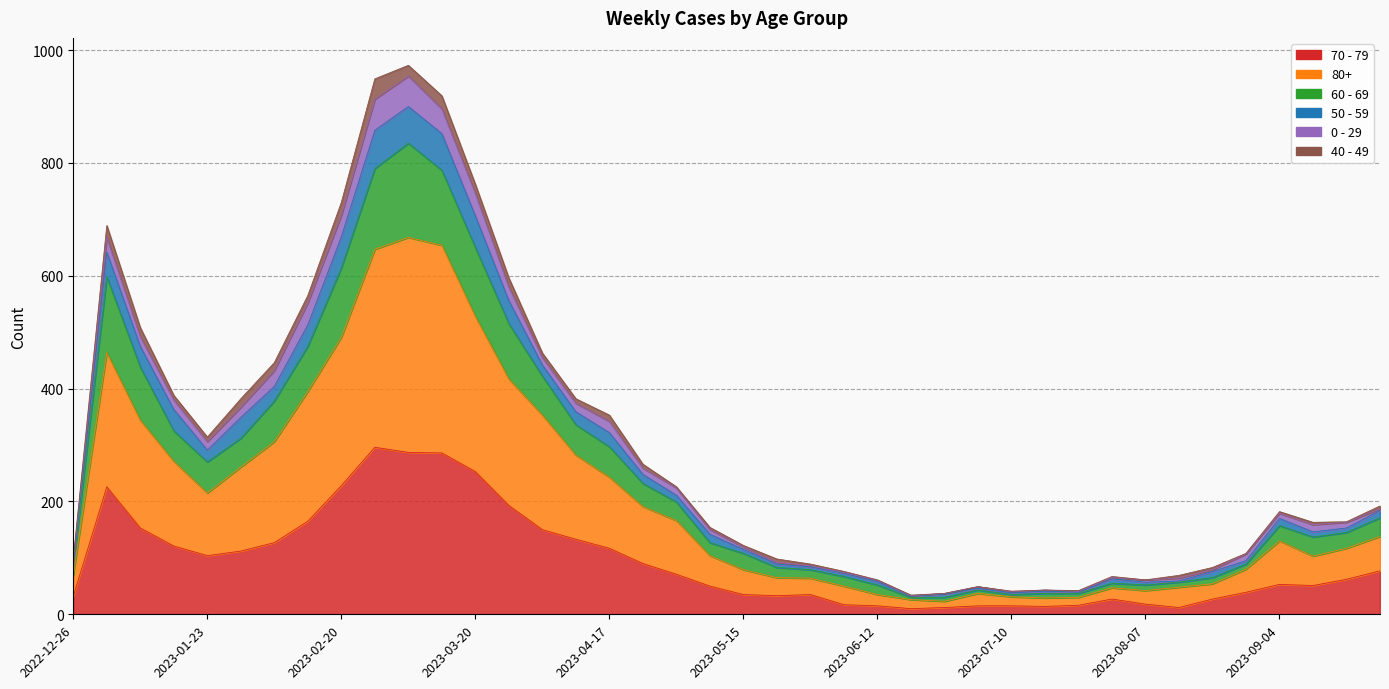

What is the maximum value for 70 - 79?

296